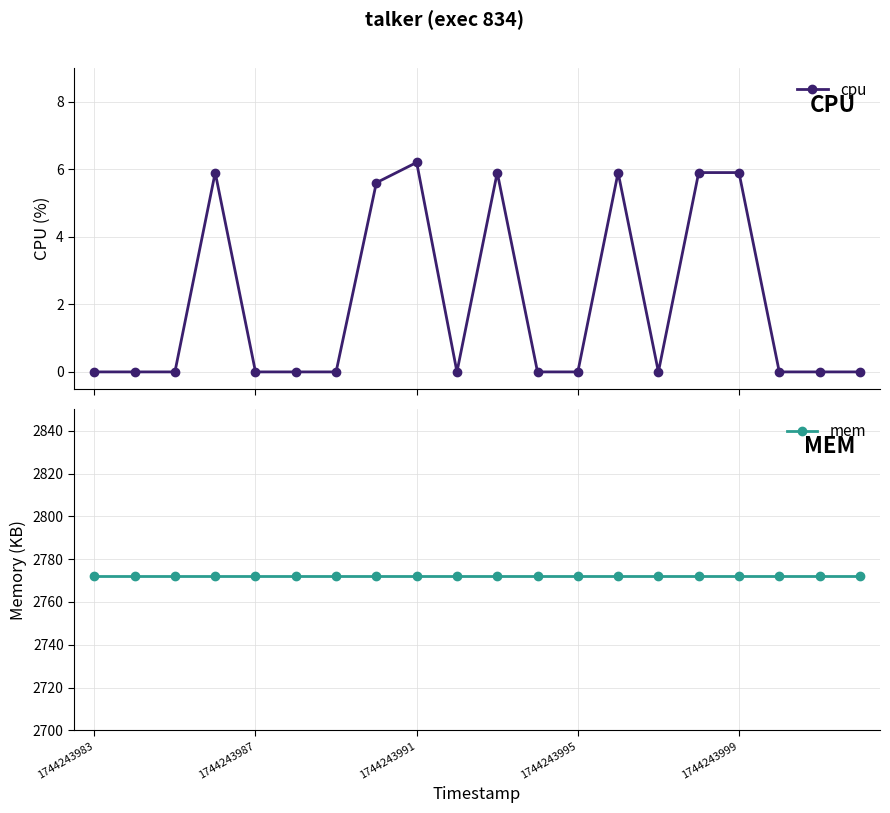

True or false: cpu has more than 0 interior local peaks.

True